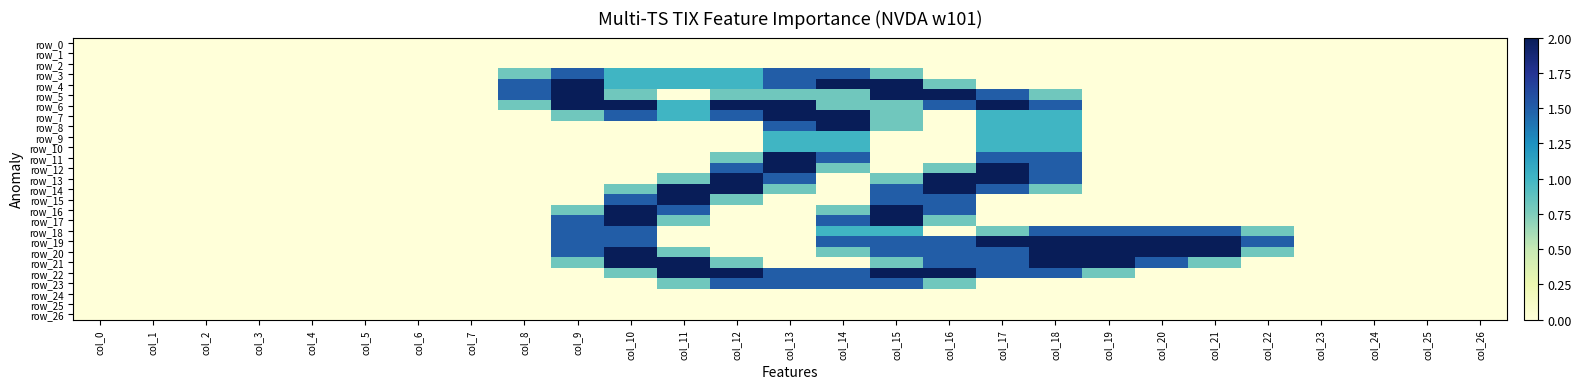

The value of row_5 at col_13 is 0.5. True or false?

False